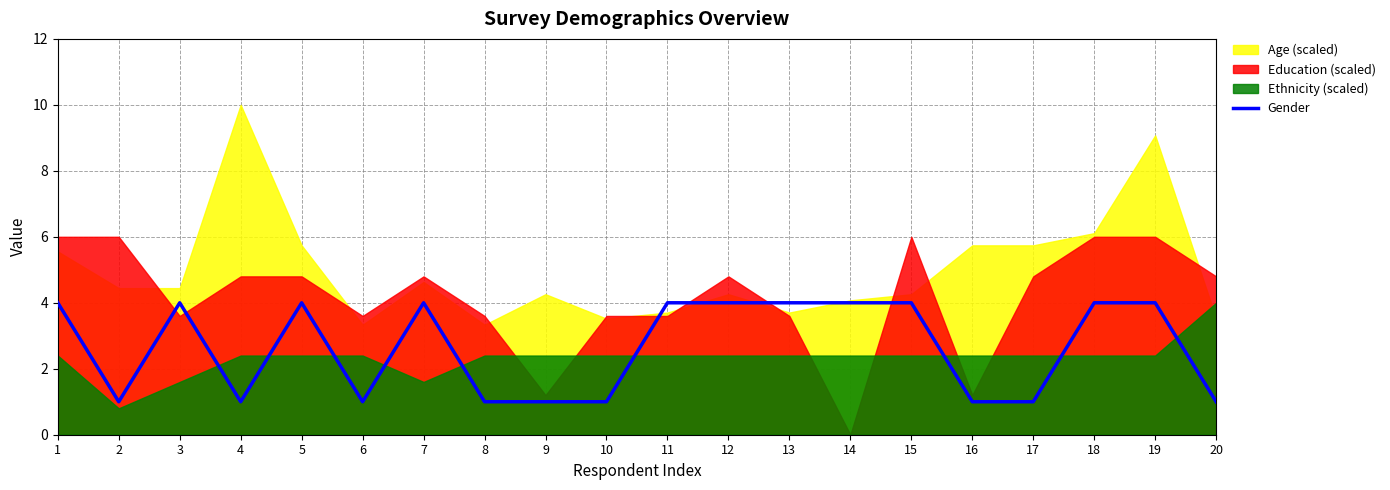

How many lines are shown in the chart?

1